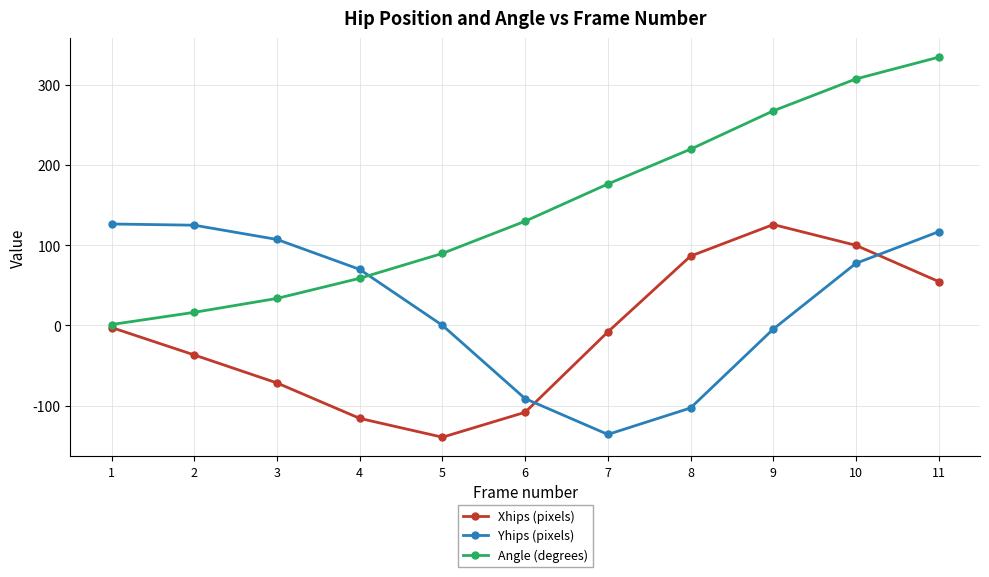

What is the value of the Angle (degrees) point at the 11th from the left?

334.9